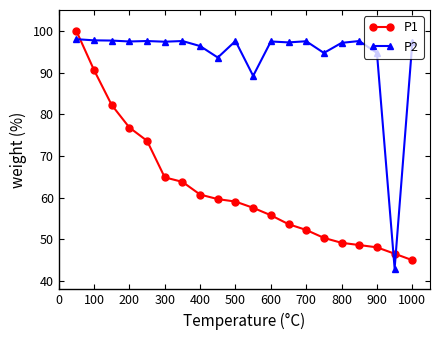

What is the difference between the maximum and second lowest values in the P1 series?

53.4